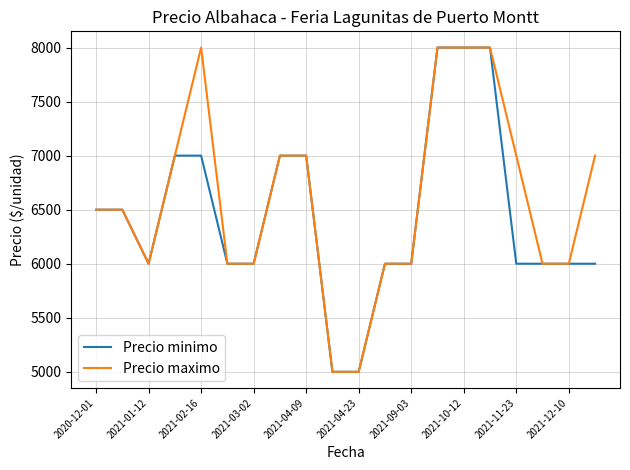

How many Precio minimo values are between 6000 and 7000?

15